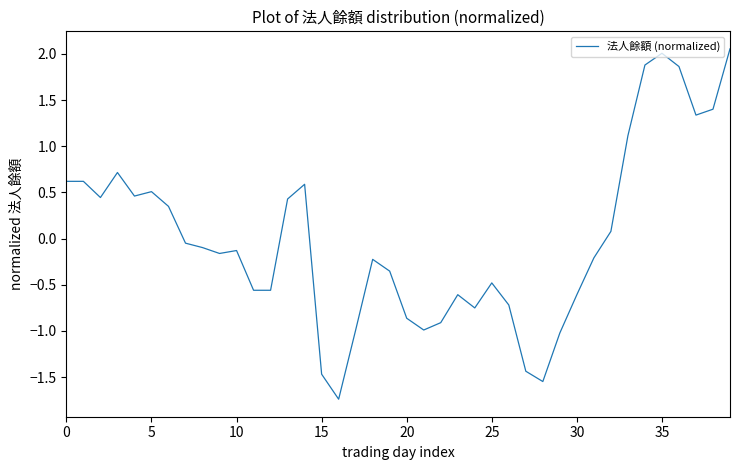

What is the minimum value shown in the chart?

-1.7